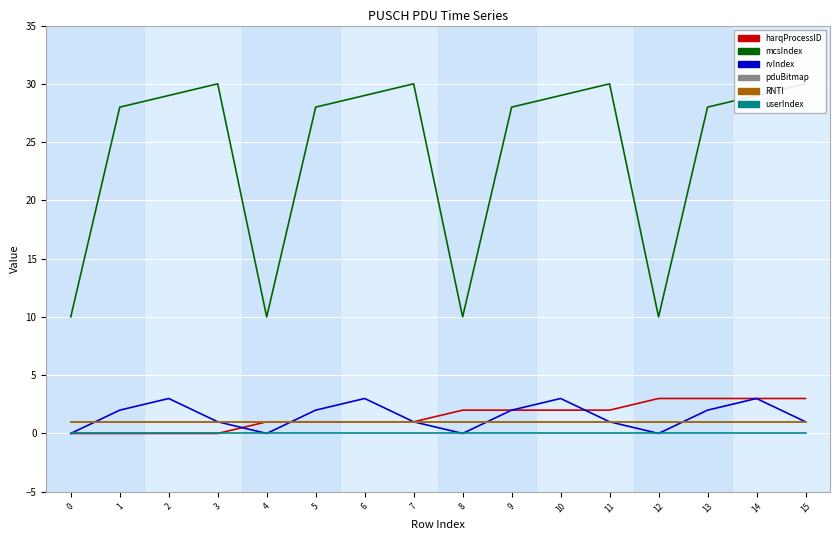

What is the sum of the pduBitmap values at 12 and 4?

2